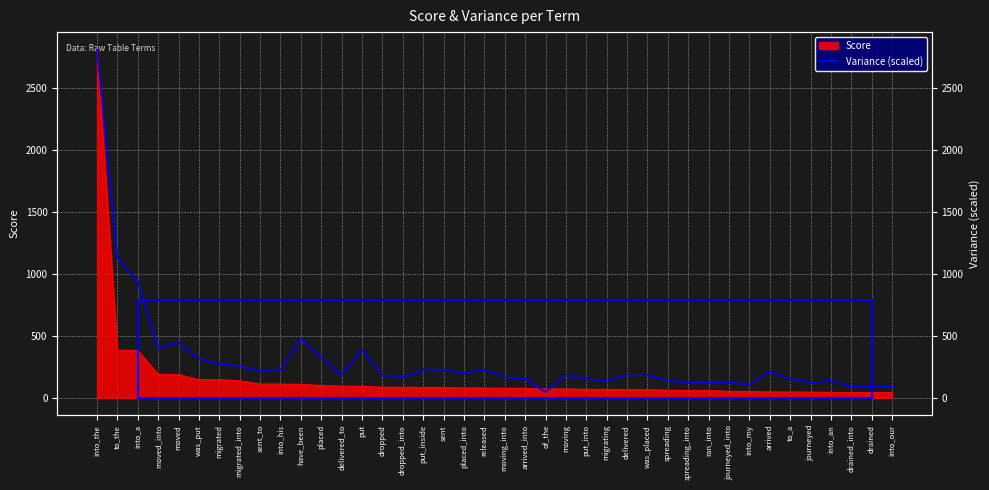

What is the difference between the values at into_the and dropped?

2629.6